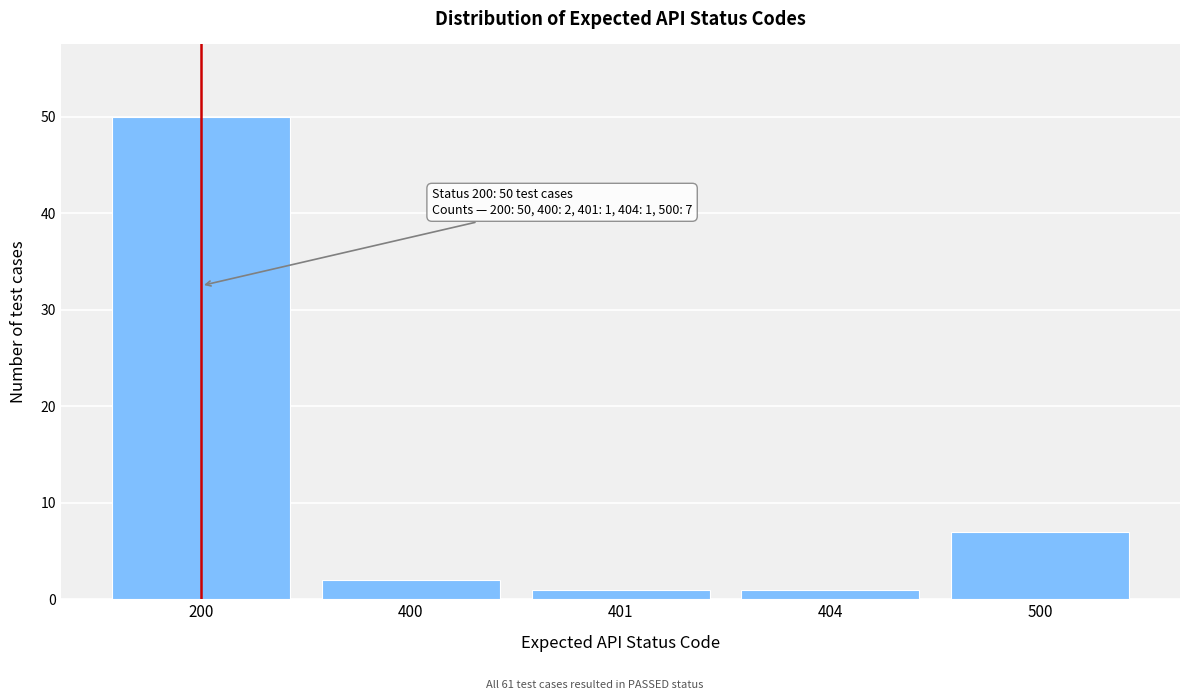

Reading right to left, transcribe all the data shown in this chart.

7	1	1	2	50